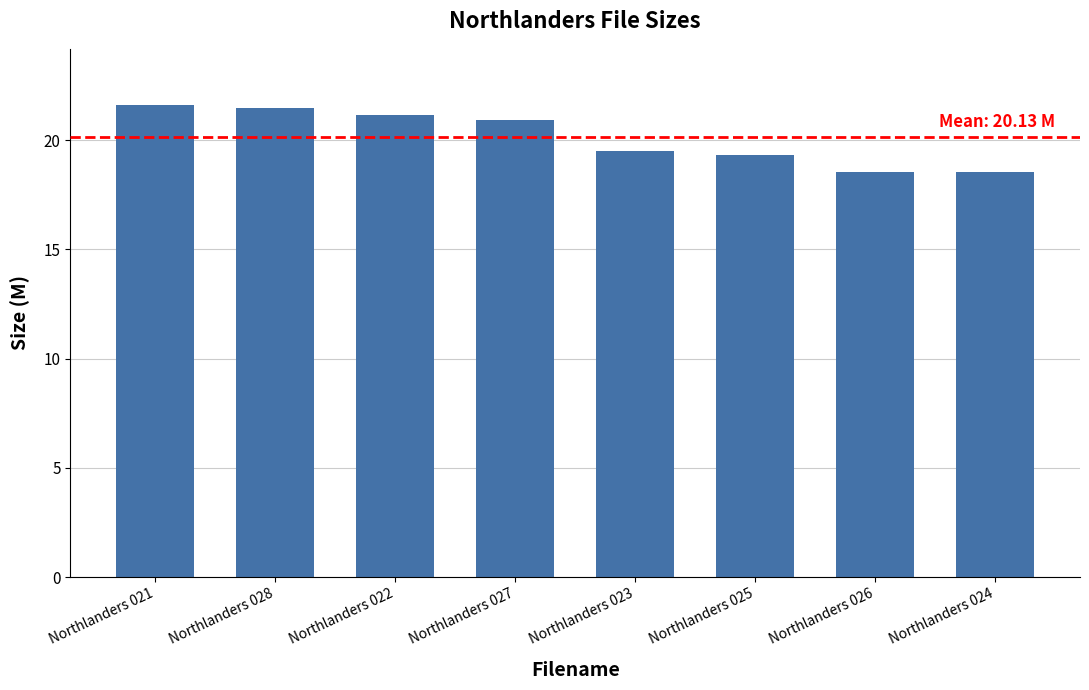

The chart shows a value of 7.4 at Northlanders 021. True or false?

False